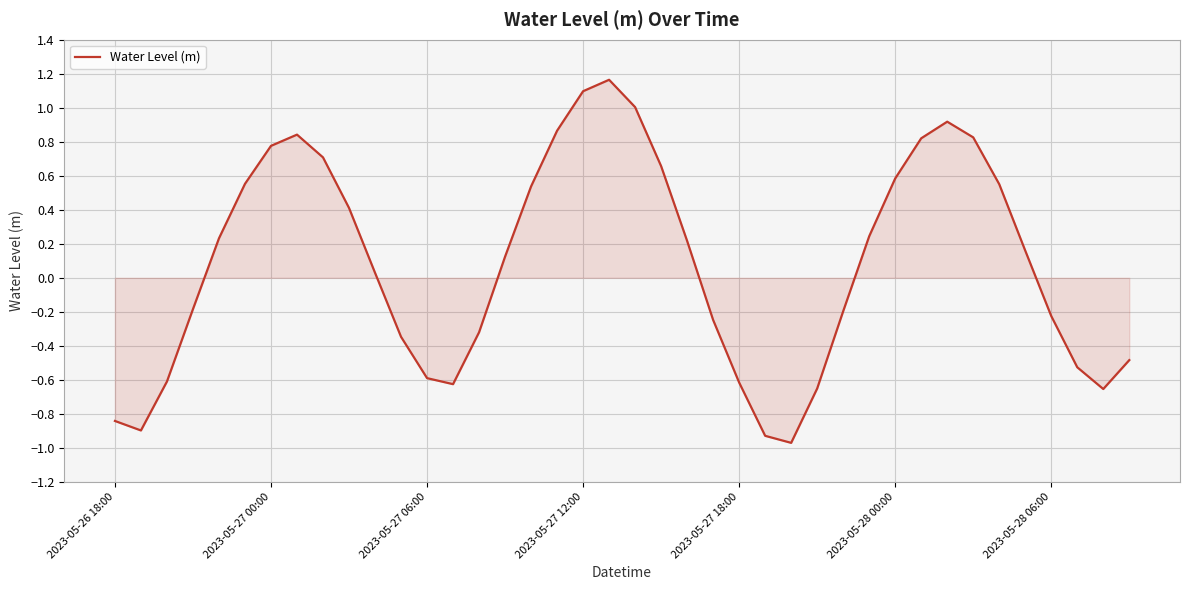

Does the chart display data point markers on the line(s)?

No